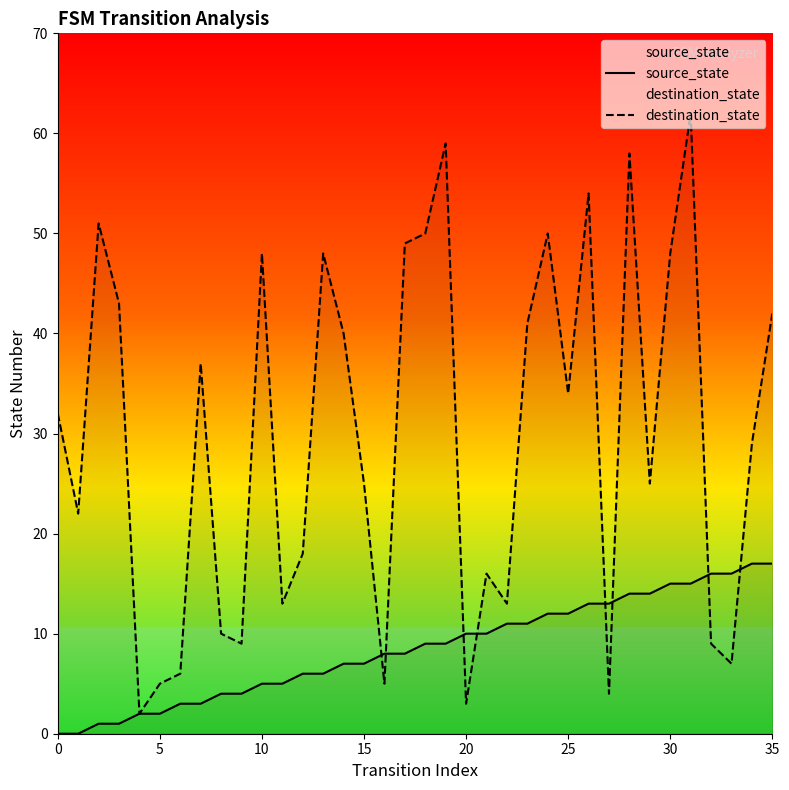

List the series in order of their overall mean, lowest first.

source_state, destination_state